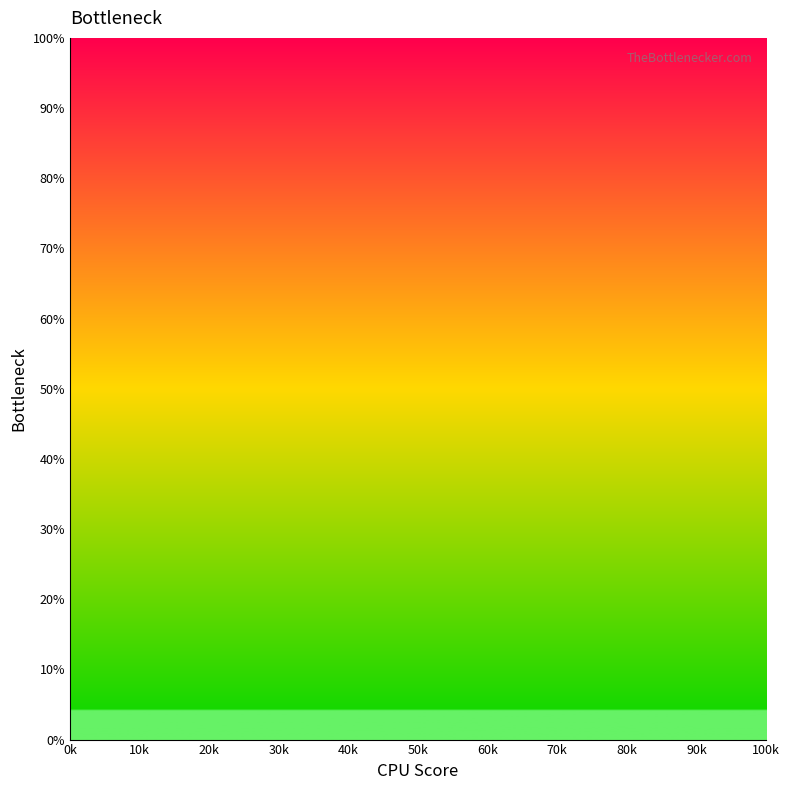

True or false: there are more than 1 points higher than both neighbors.

True